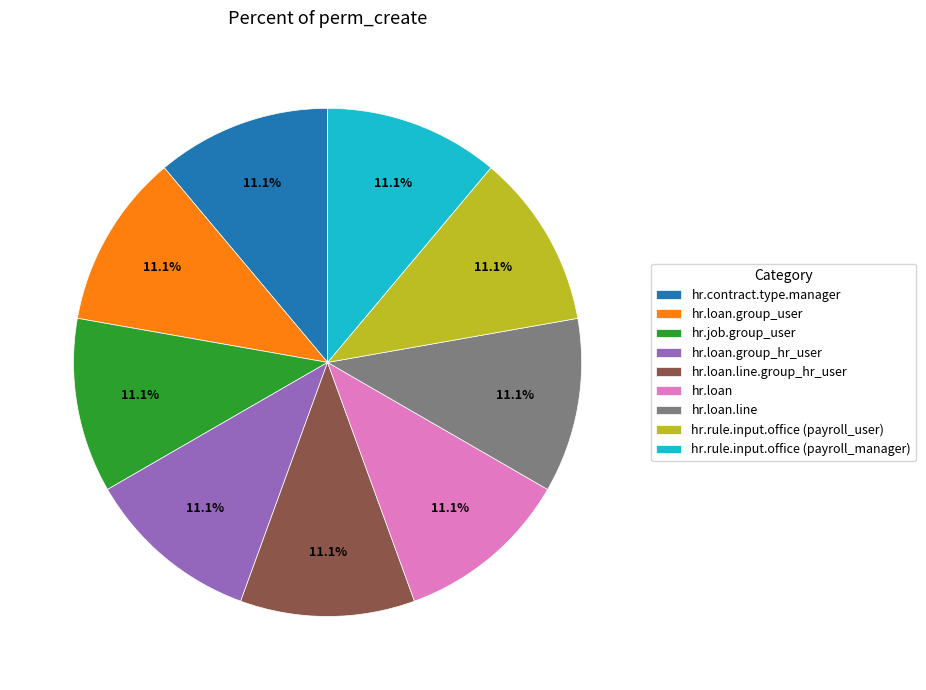

To the nearest percent, what is the difference between the largest and smallest slice percentages?

0%